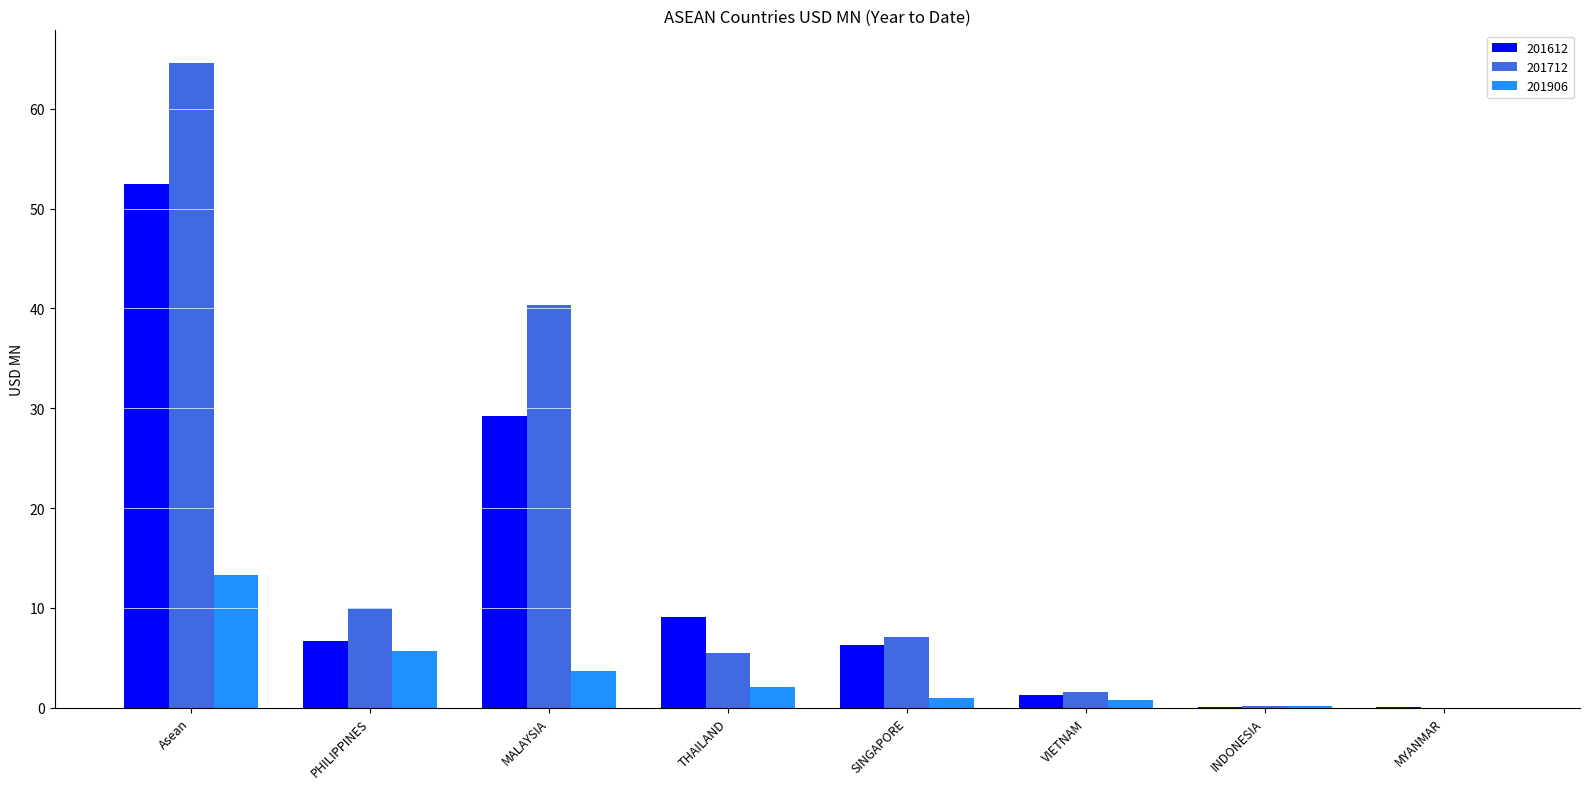

How many groups of bars are there?

8